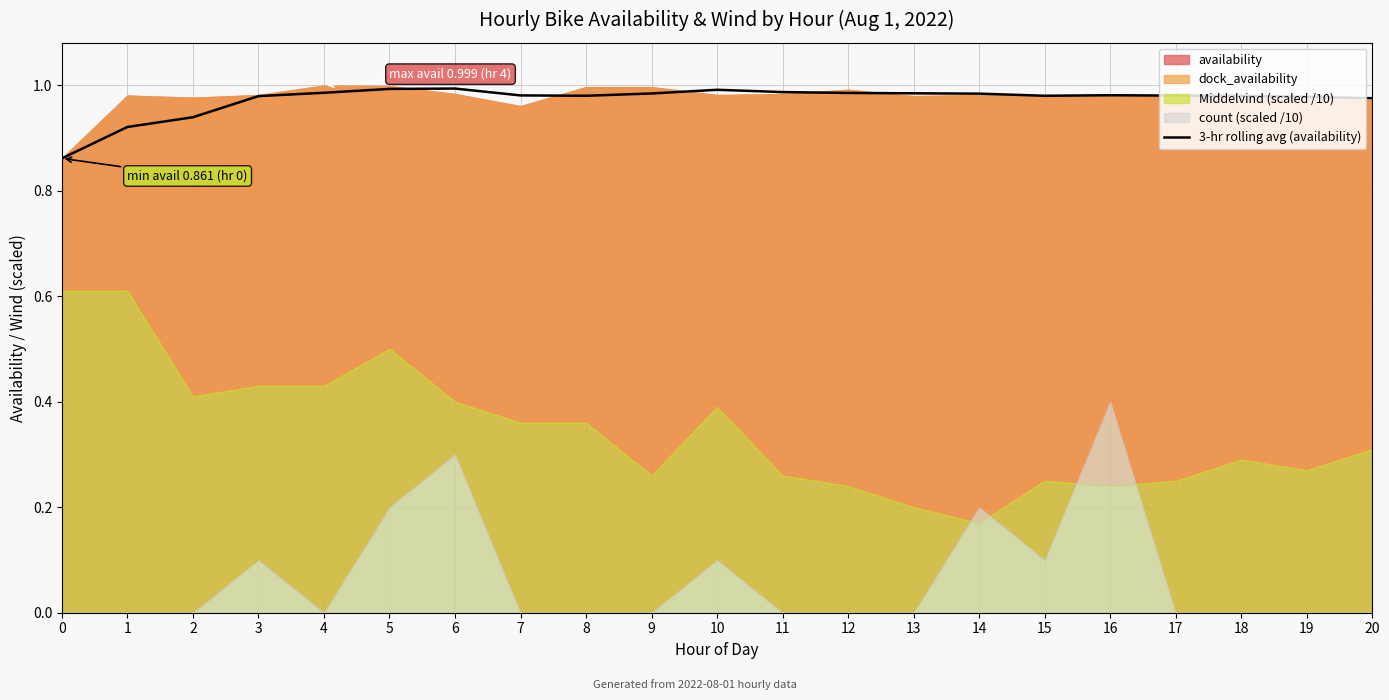

What is the sum of all values?

20.4